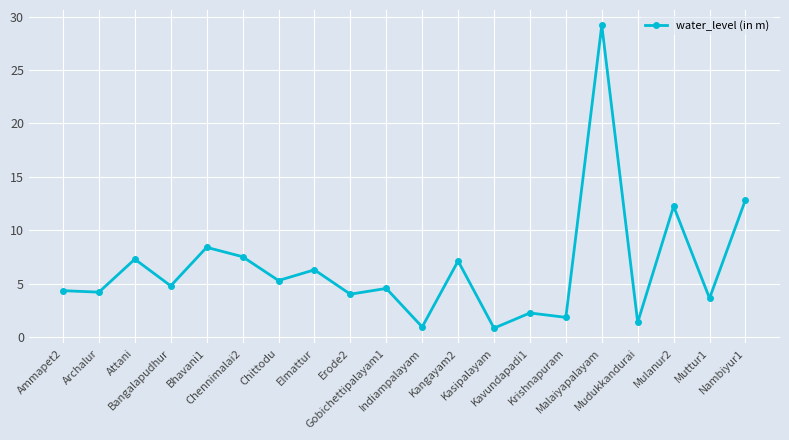

How many series are shown in this chart?

1